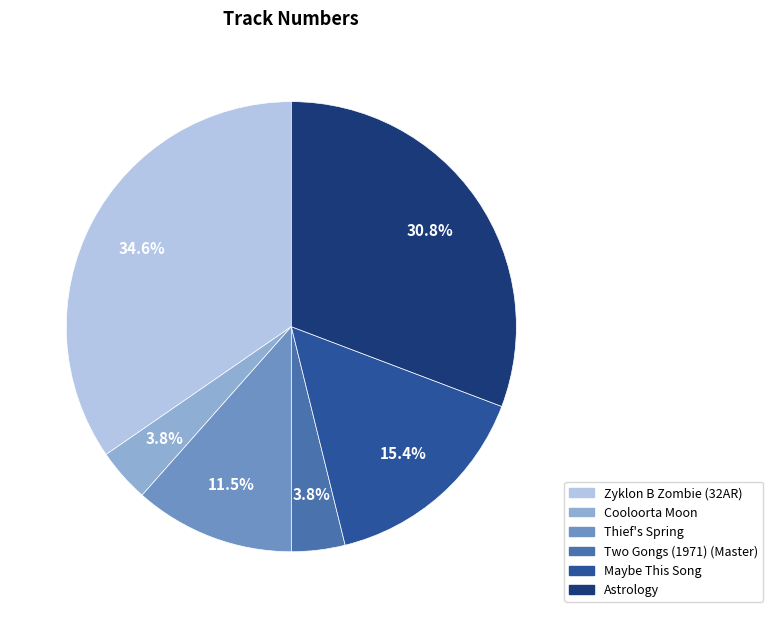

What portion of the pie excludes Maybe This Song?

84.6%